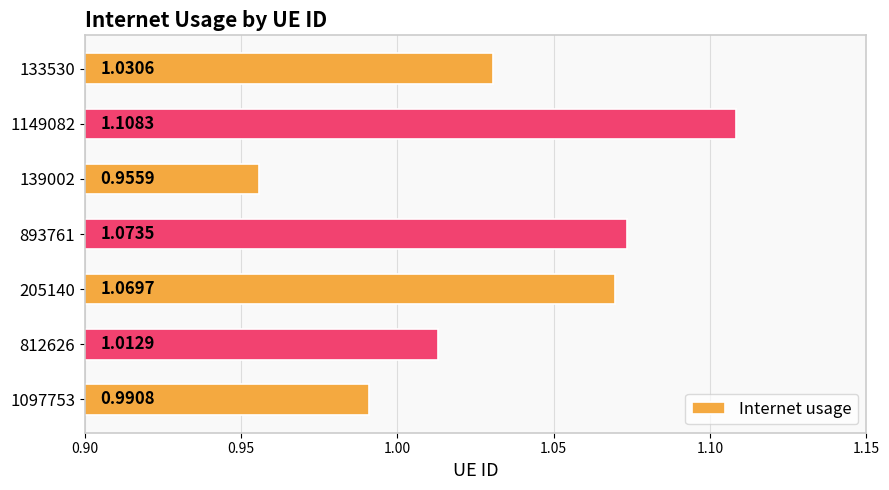

What is the change in value from 812626 to 893761?

+0.1